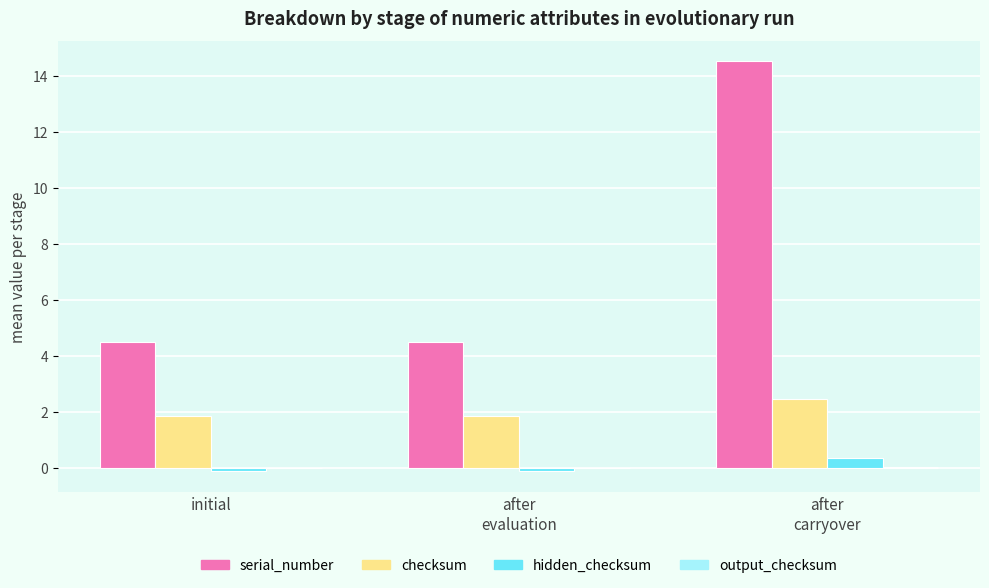

What is the sum of all checksum values?

6.2